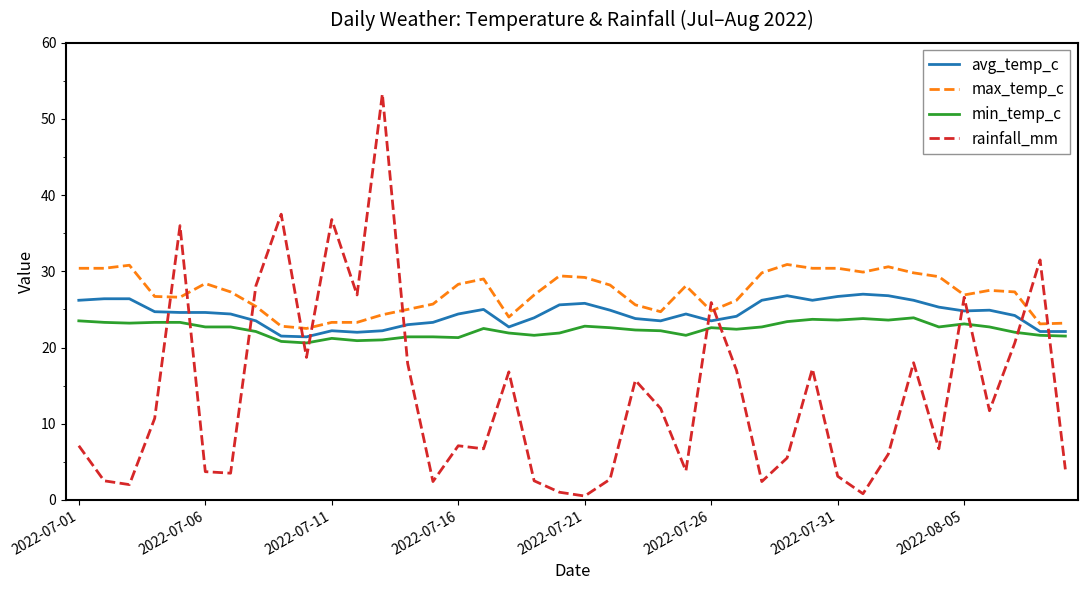

How many intersections are there between avg_temp_c and rainfall_mm?

12